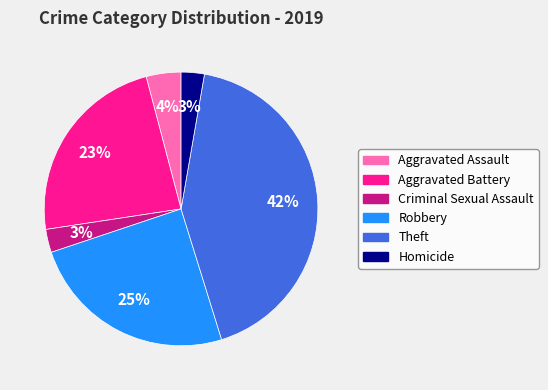

To the nearest percent, what is the average slice percentage?

17%